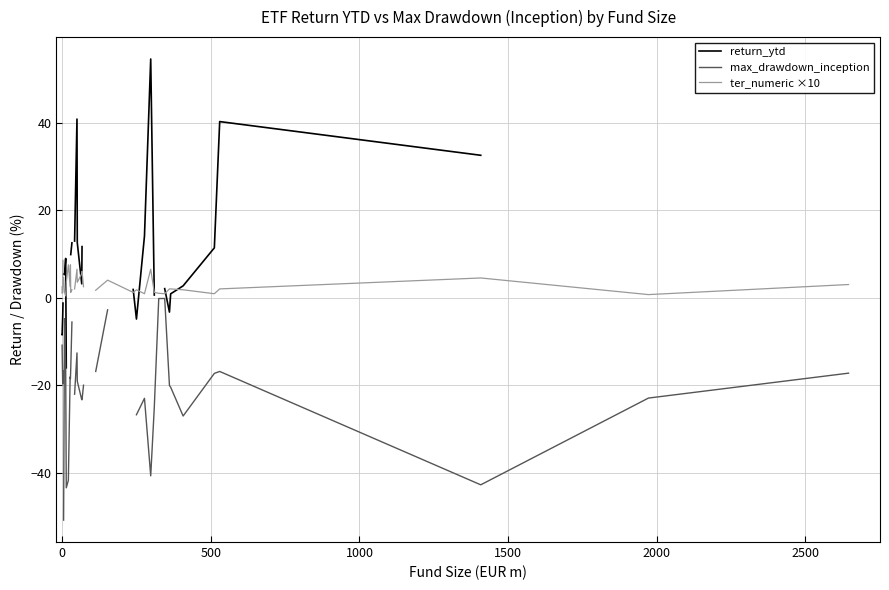

How many lines are shown in the chart?

3